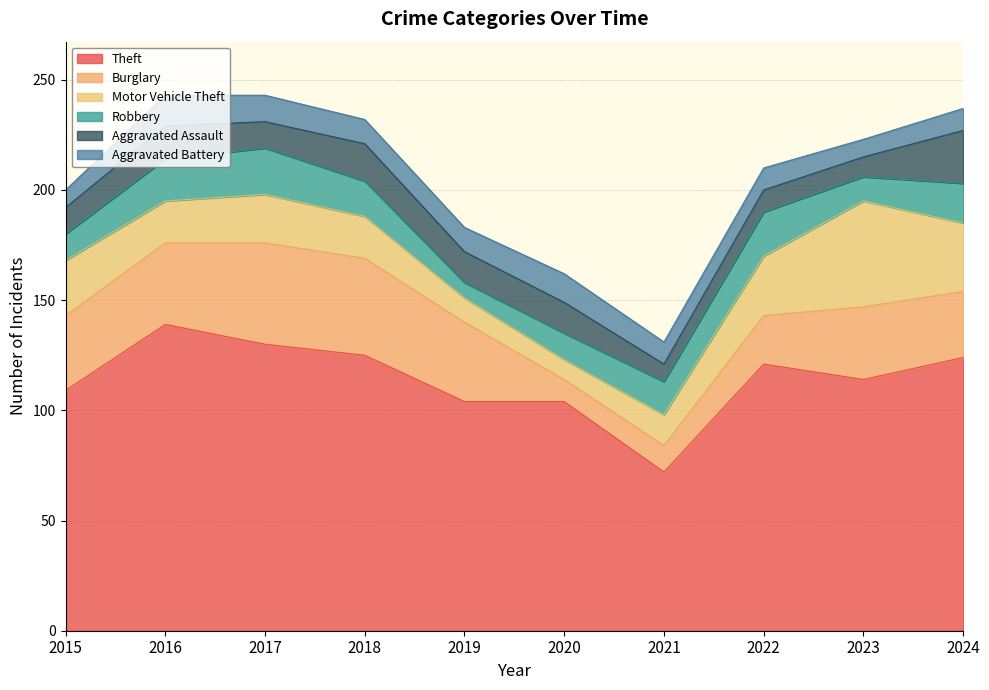

Where is the first local maximum for Aggravated Assault?

2016